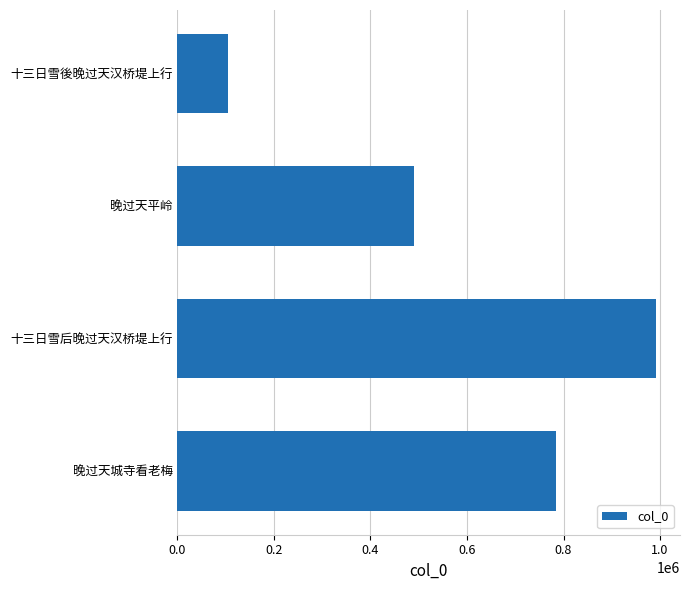

What is the difference between the values at 0.0 and 0.2?

207485